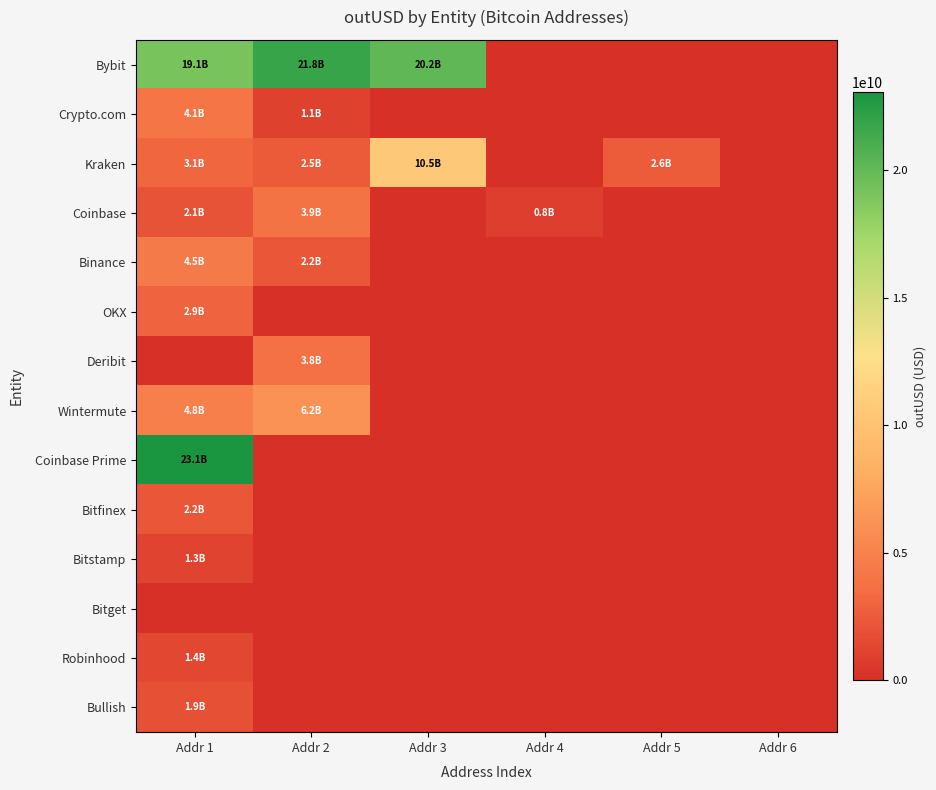

Which series changed the most between Addr 1 and Addr 5?

Coinbase Prime